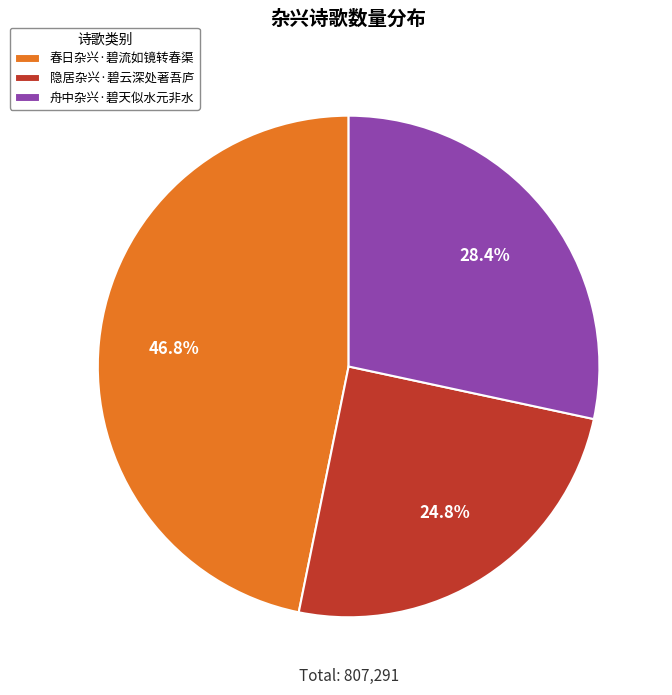

How many segments does this pie chart have?

3